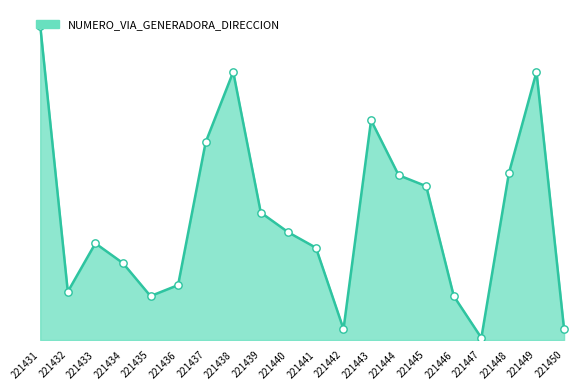

Approximately how many times larger is the value at 221432 compared to 221444?

0.3